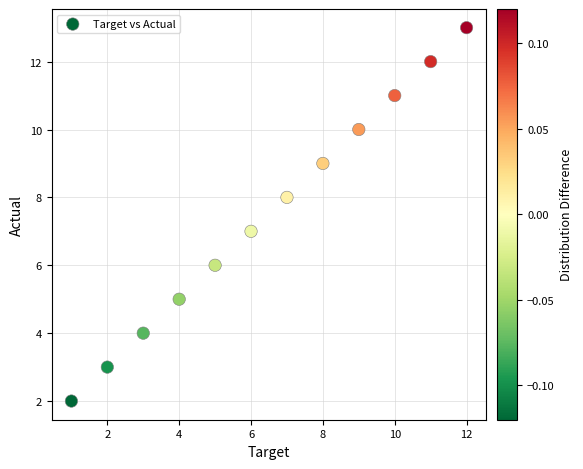

What is the range of X values (max minus min)?

11